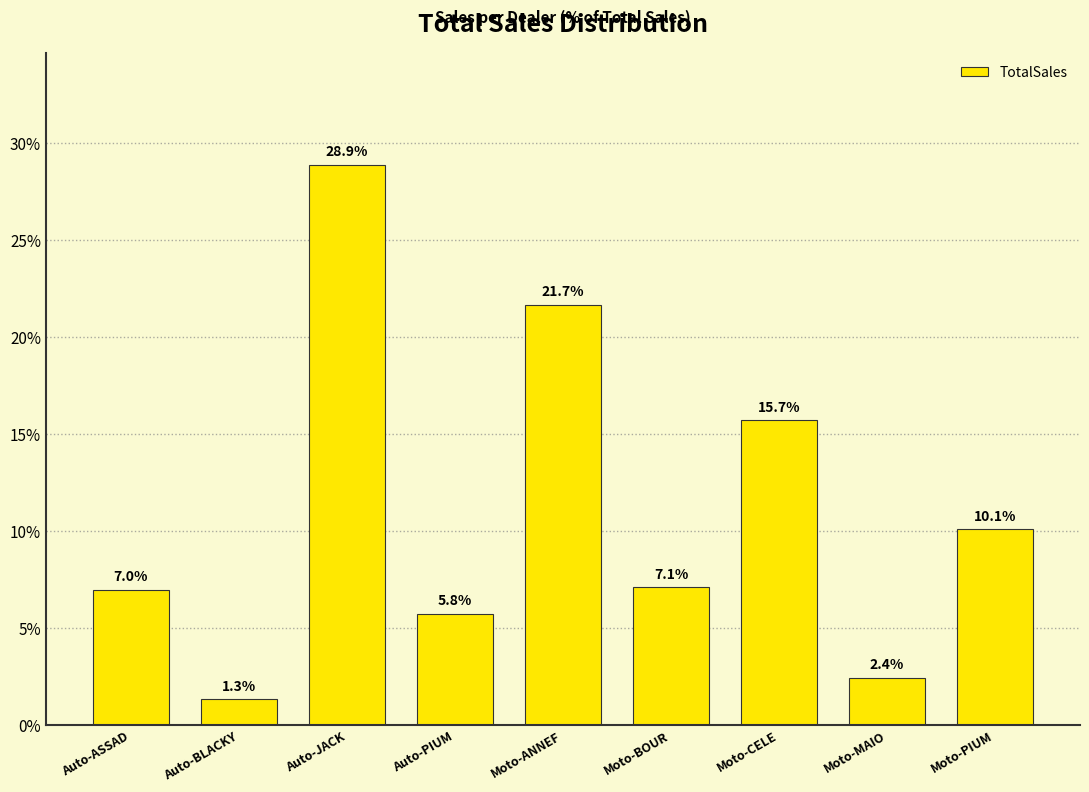

Reading right to left, extract all data points from this chart.

10.1	2.4	15.7	7.1	21.7	5.8	28.9	1.3	7.0